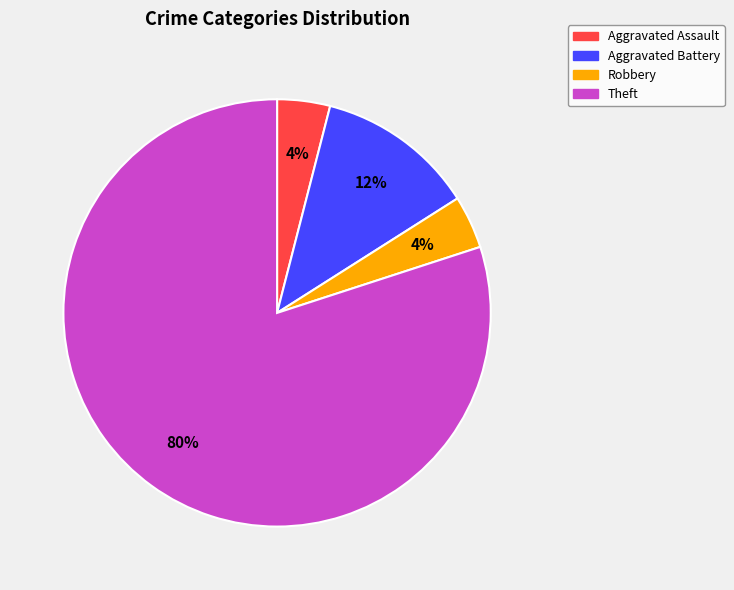

Is Theft the majority of the pie?

Yes